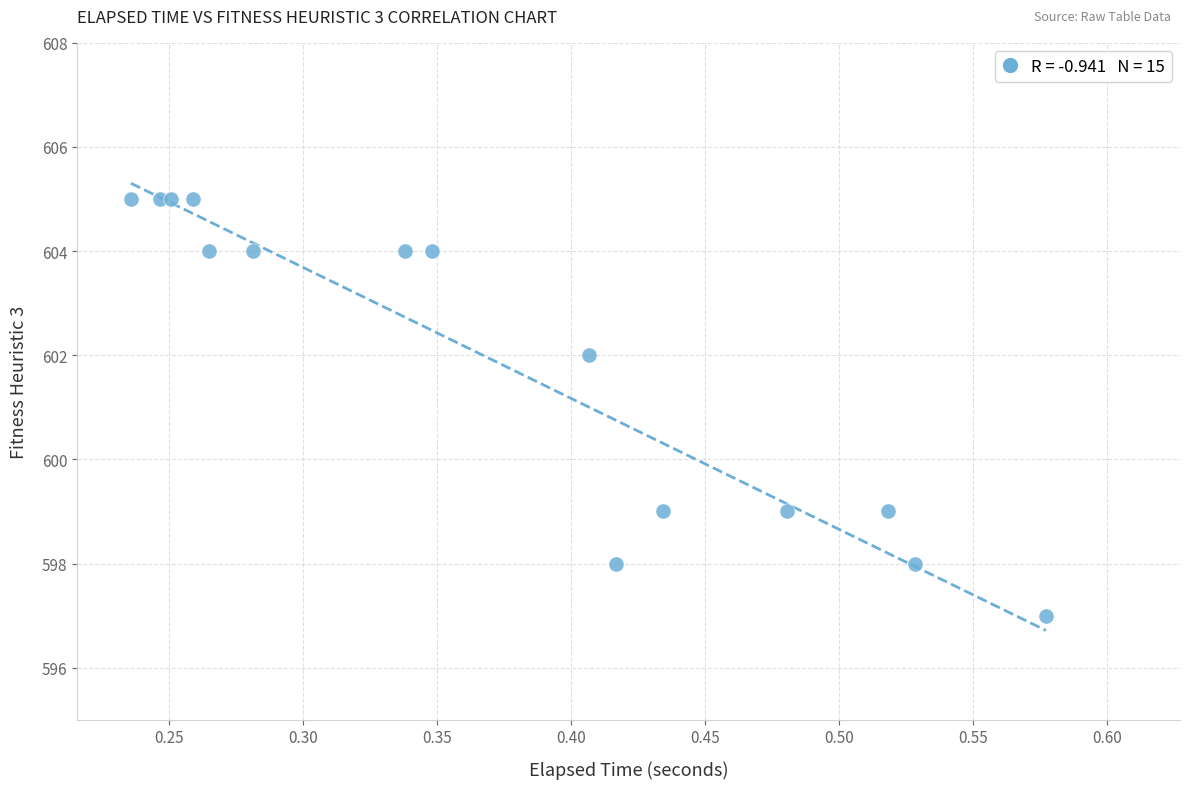

What Y value in the scatter plot is closest to 601?

602